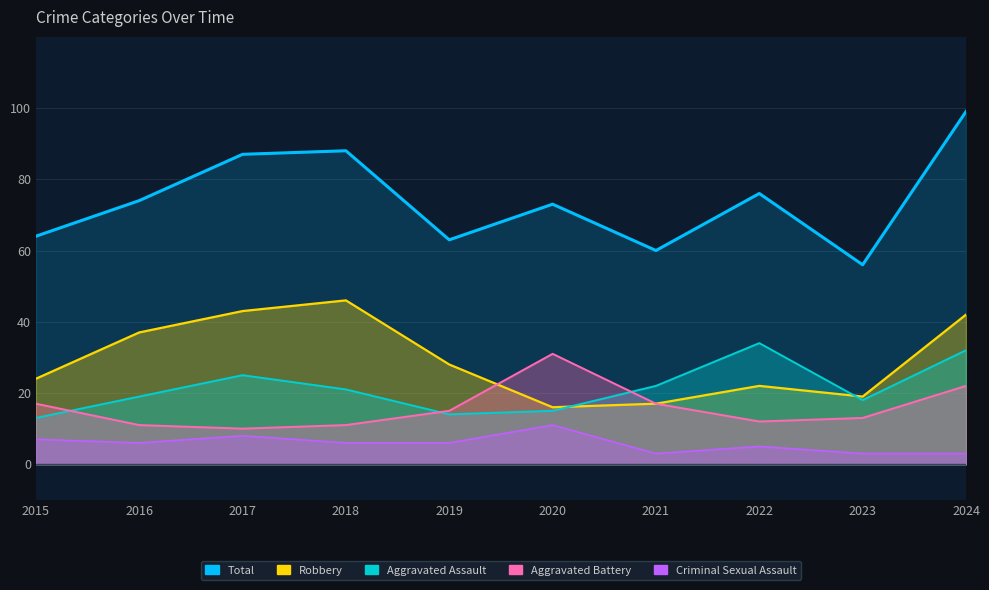

Reading right to left, extract all data points from this chart.

Aggravated Assault: 32	18	34	22	15	14	21	25	19	13
Aggravated Battery: 22	13	12	17	31	15	11	10	11	17
Criminal Sexual Assault: 3	3	5	3	11	6	6	8	6	7
Robbery: 42	19	22	17	16	28	46	43	37	24
Total: 99	56	76	60	73	63	88	87	74	64